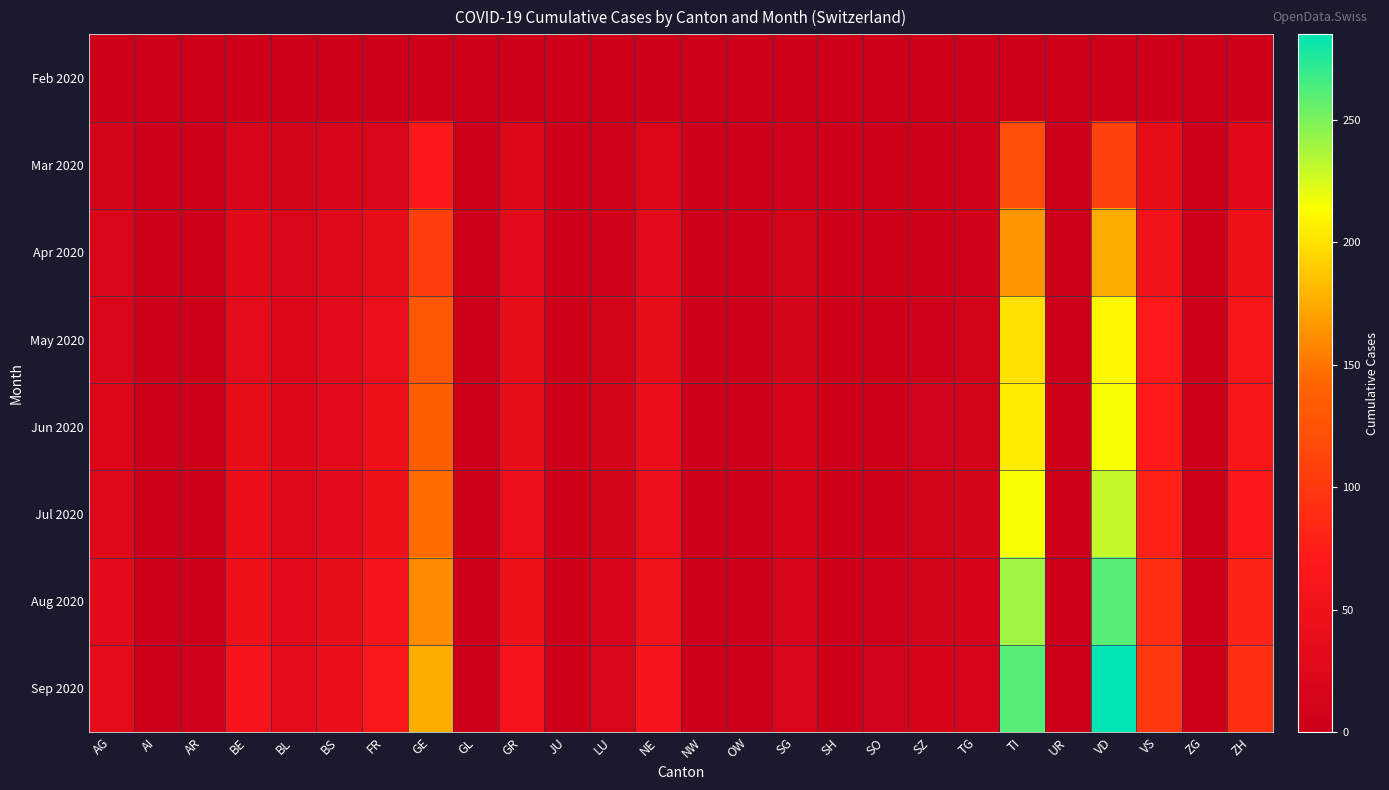

Reading right to left, what are all the values shown in this chart?

Feb 2020: ZH=0	ZG=0	VS=0	VD=0	UR=0	TI=0	TG=0	SZ=0	SO=0	SH=0	SG=0	OW=0	NW=0	NE=0	LU=0	JU=0	GR=0	GL=0	GE=0	FR=0	BS=0	BL=0	BE=0	AR=0	AI=0	AG=0
Mar 2020: ZH=27	ZG=1	VS=37	VD=110	UR=0	TI=120	TG=7	SZ=4	SO=2	SH=1	SG=7	OW=0	NW=0	NE=22	LU=7	JU=0	GR=23	GL=2	GE=68	FR=20	BS=16	BL=10	BE=16	AR=2	AI=0	AG=11
Apr 2020: ZH=48	ZG=2	VS=53	VD=175	UR=1	TI=165	TG=7	SZ=5	SO=3	SH=1	SG=9	OW=0	NW=0	NE=30	LU=7	JU=0	GR=30	GL=2	GE=106	FR=37	BS=24	BL=19	BE=28	AR=3	AI=0	AG=18
May 2020: ZH=60	ZG=3	VS=70	VD=210	UR=1	TI=200	TG=10	SZ=7	SO=5	SH=2	SG=12	OW=0	NW=0	NE=40	LU=10	JU=1	GR=38	GL=3	GE=130	FR=45	BS=30	BL=22	BE=35	AR=4	AI=0	AG=20
Jun 2020: ZH=62	ZG=3	VS=72	VD=215	UR=1	TI=205	TG=11	SZ=8	SO=5	SH=2	SG=13	OW=0	NW=0	NE=42	LU=11	JU=1	GR=40	GL=3	GE=135	FR=47	BS=31	BL=23	BE=38	AR=4	AI=0	AG=22
Jul 2020: ZH=68	ZG=3	VS=78	VD=230	UR=1	TI=215	TG=12	SZ=9	SO=6	SH=2	SG=14	OW=0	NW=0	NE=45	LU=12	JU=1	GR=43	GL=4	GE=145	FR=50	BS=33	BL=25	BE=42	AR=5	AI=0	AG=25
Aug 2020: ZH=80	ZG=4	VS=90	VD=260	UR=2	TI=240	TG=14	SZ=11	SO=7	SH=3	SG=17	OW=0	NW=1	NE=52	LU=15	JU=2	GR=50	GL=5	GE=160	FR=58	BS=38	BL=30	BE=50	AR=6	AI=0	AG=30
Sep 2020: ZH=92	ZG=5	VS=100	VD=285	UR=2	TI=260	TG=16	SZ=13	SO=8	SH=3	SG=20	OW=0	NW=1	NE=58	LU=18	JU=2	GR=56	GL=6	GE=175	FR=65	BS=42	BL=35	BE=58	AR=7	AI=0	AG=35